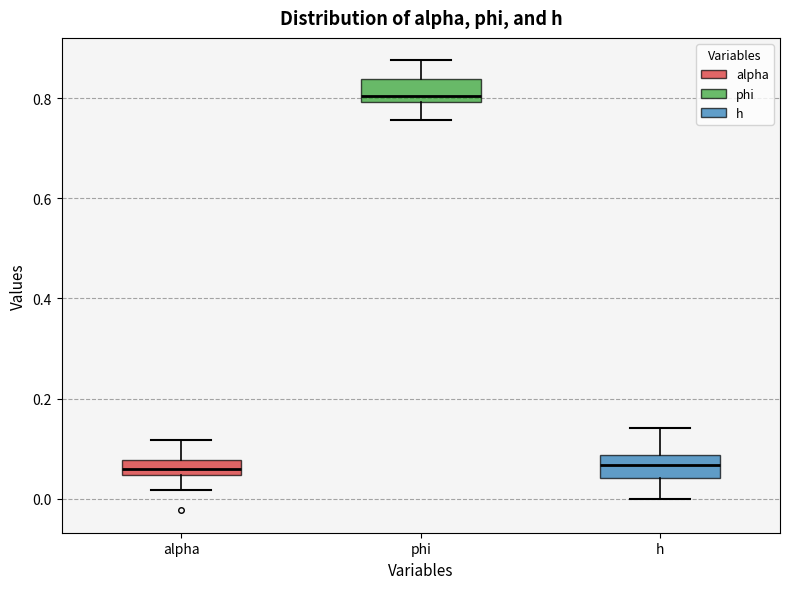

Where is the upper edge of the box for h on the y-axis? The values are not printed on the chart, so give them approximately, as read against the axis.

0.08